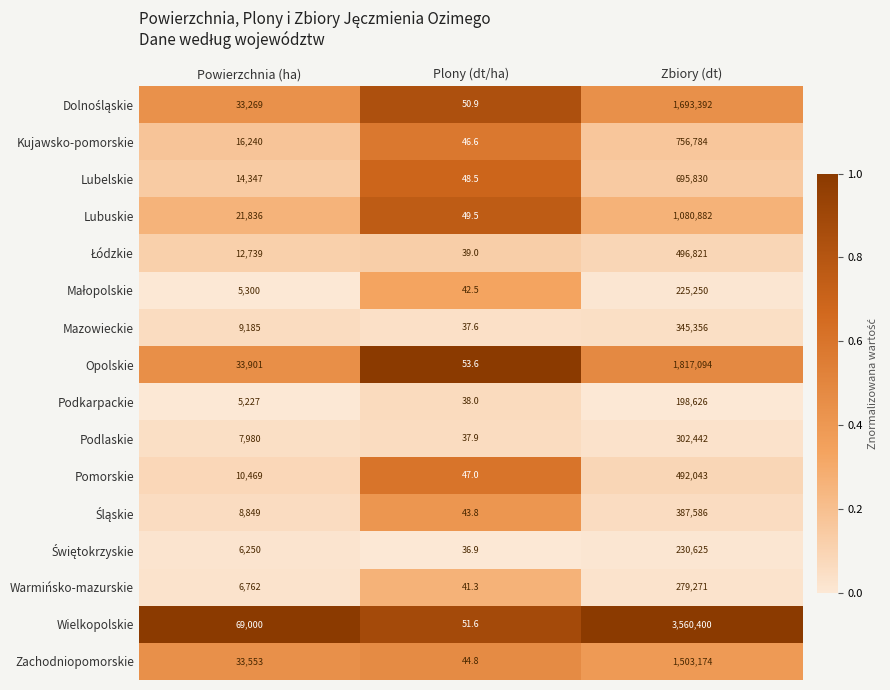

What is the maximum value shown in the chart?

3560400.0